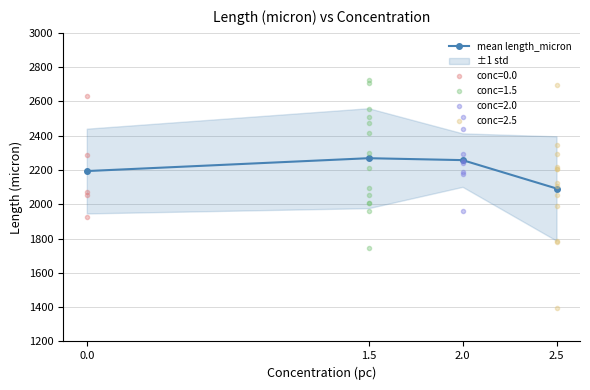

What is the difference between the maximum and minimum values?

176.7